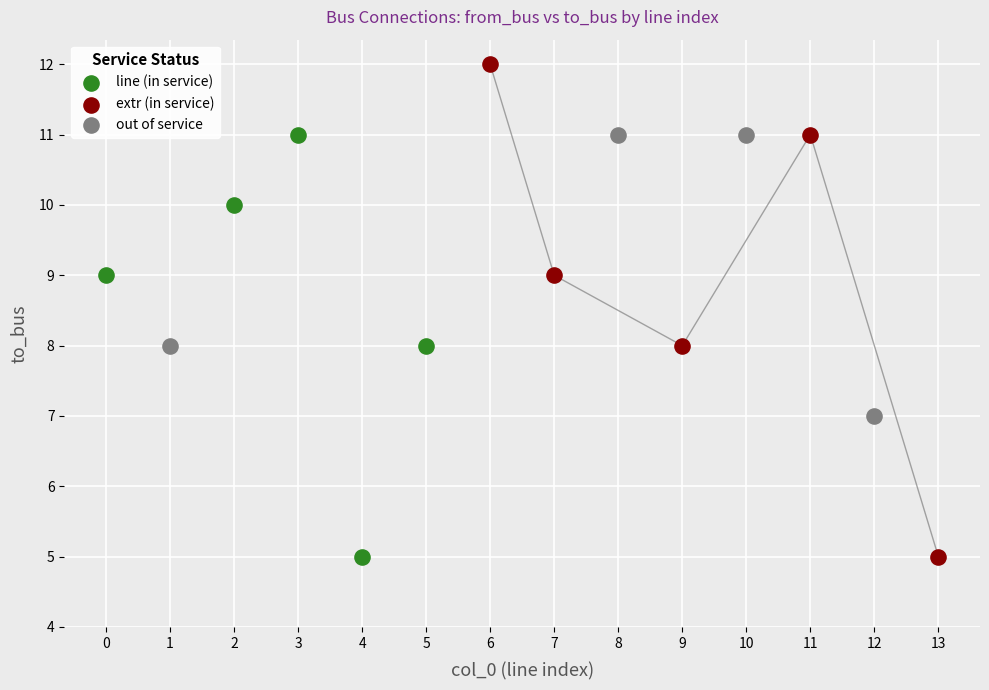

Which series has the largest Y range (max minus min)?

extr (in service)